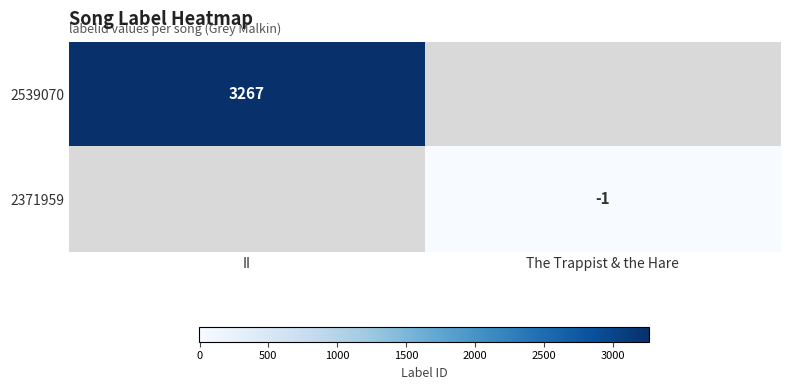

The 2539070 series shows 3267 at II. True or false?

True